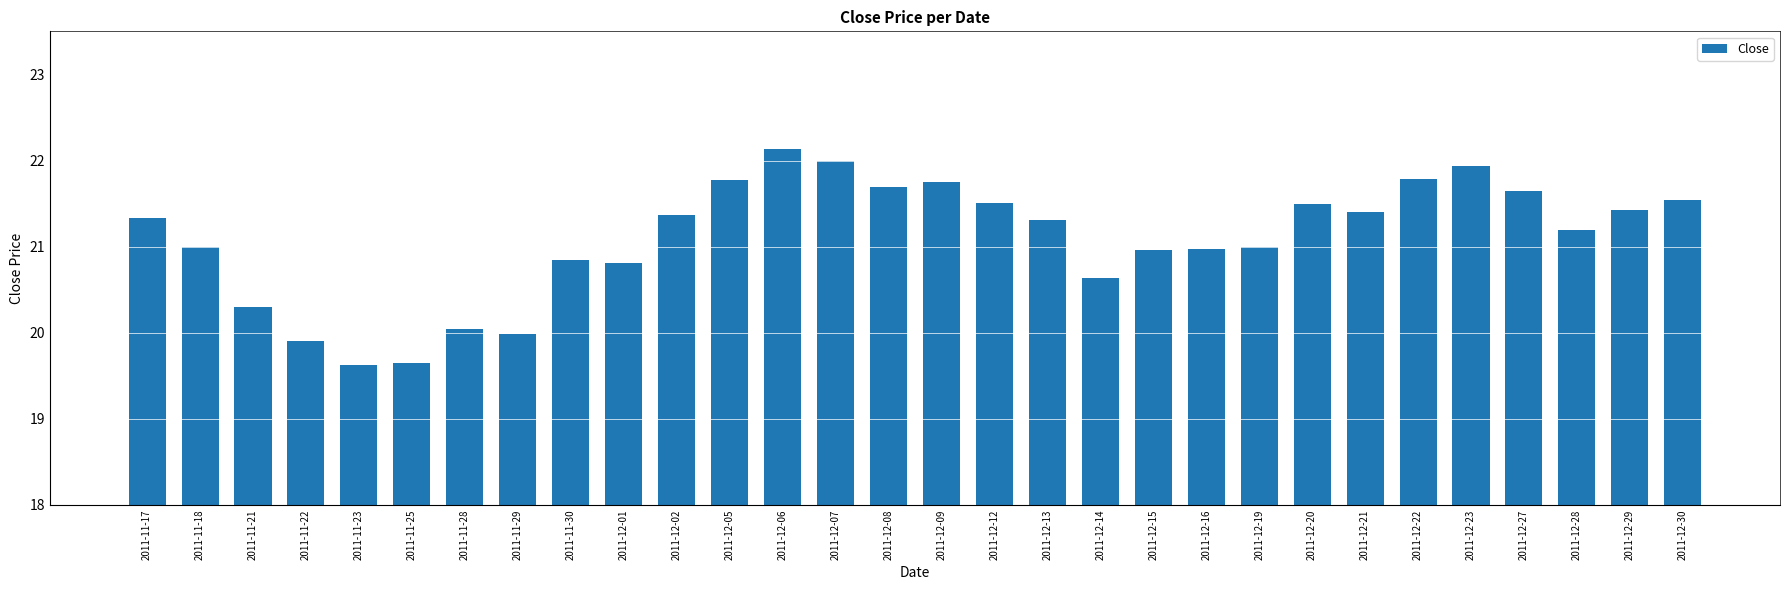

Which has a higher value, 2011-12-21 or 2011-11-28?

2011-12-21